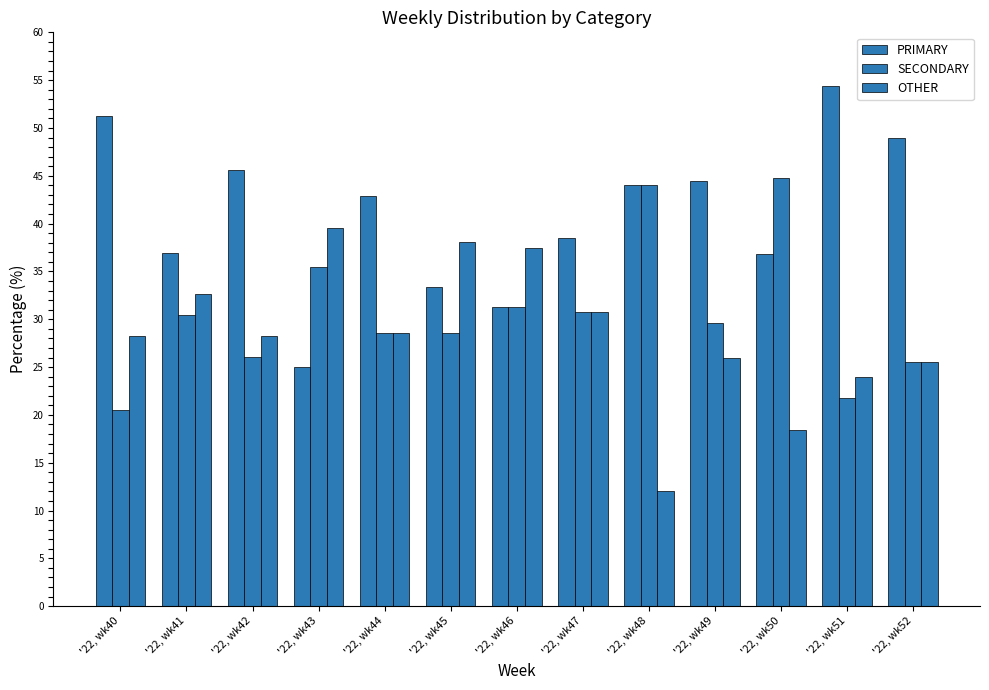

Where does the SECONDARY series first go above 29?

'22, wk41